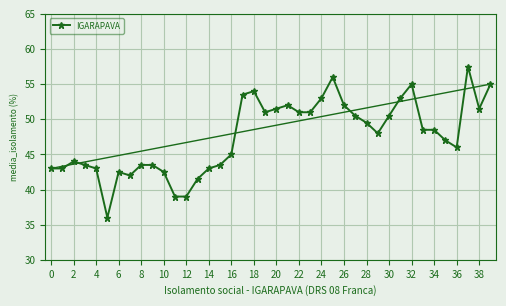

What is the difference between the maximum and second lowest values?

18.5